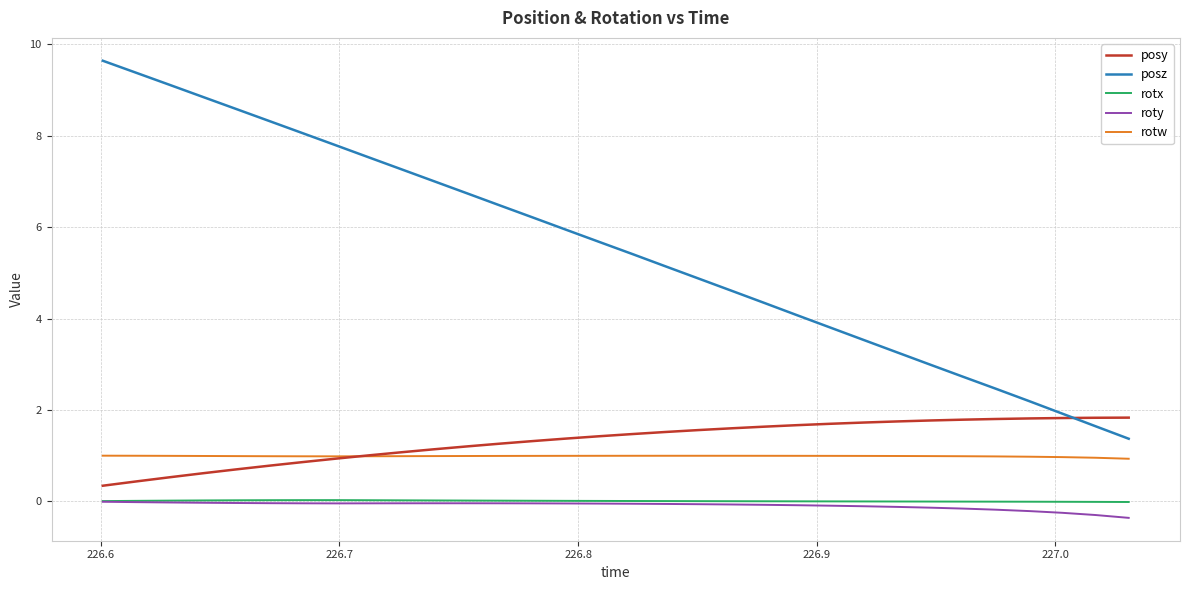

Which series has the widest spread of values?

posz